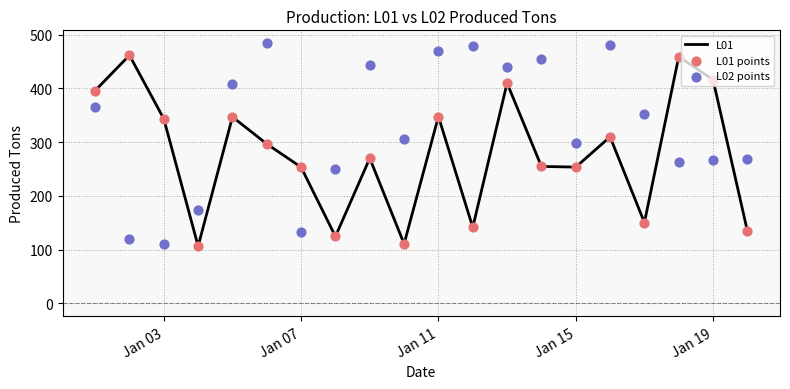

The L01 series shows 347.5 at Jan 11. True or false?

True